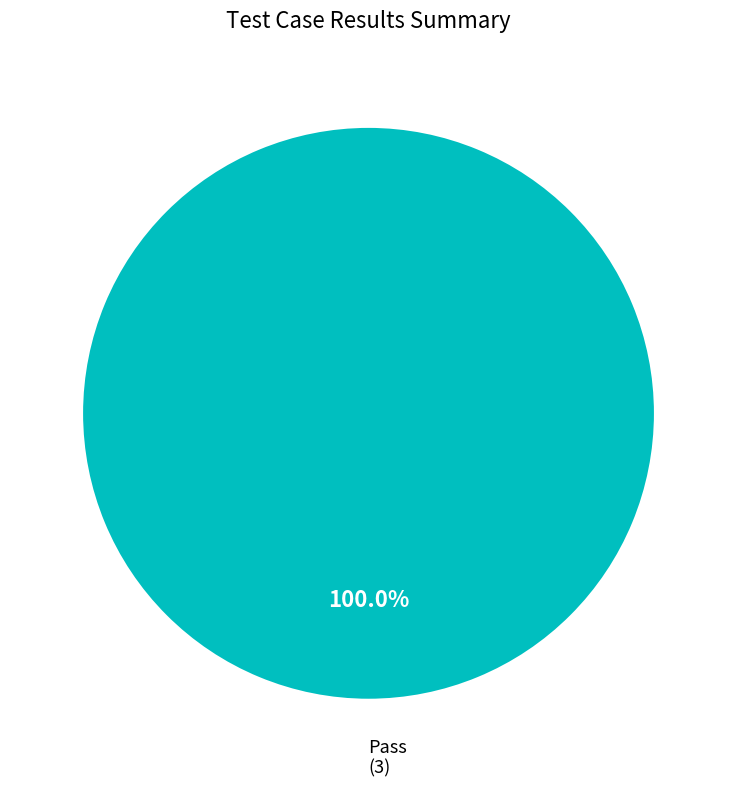

Is there any slice that represents more than half of the pie?

Yes